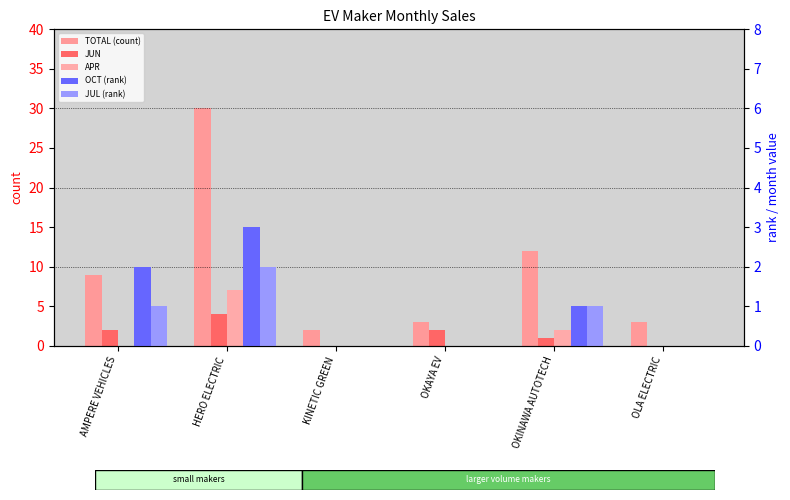

What is the total value across all series at AMPERE VEHICLES?

14